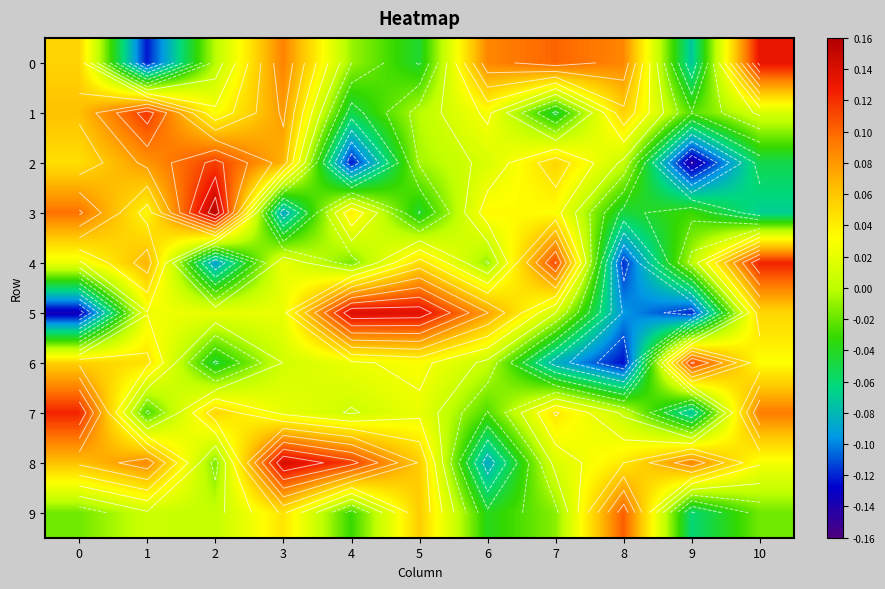

Which series has the widest spread of values?

5